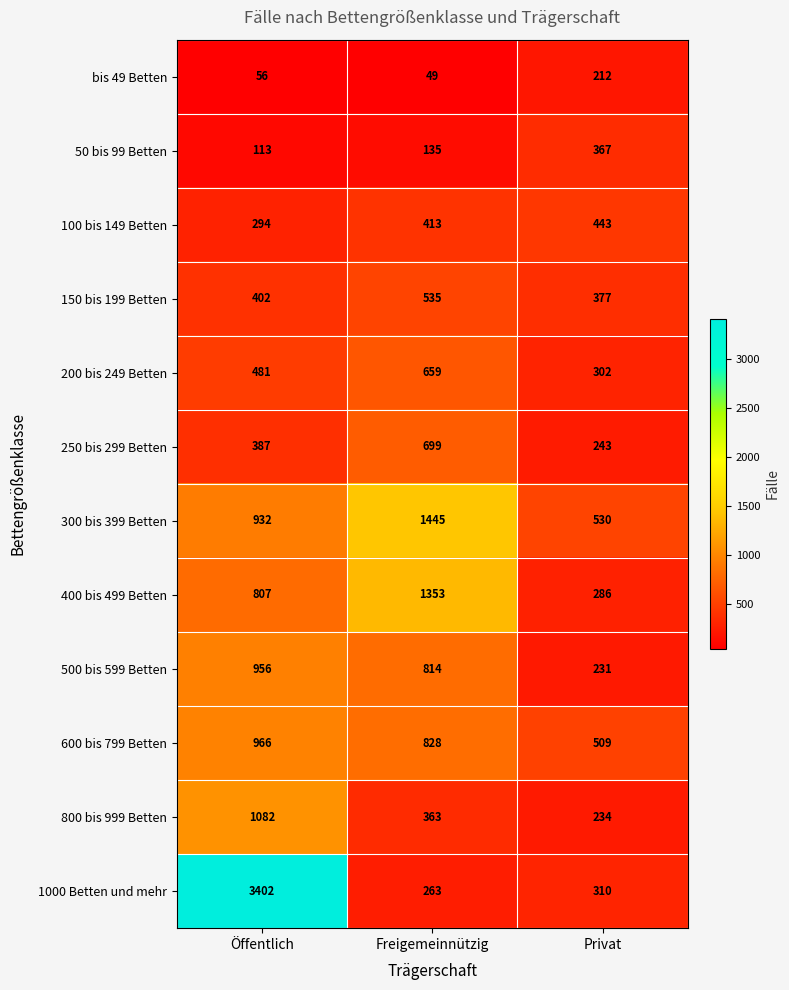

At which category does the chart reach its peak across all series?

Öffentlich